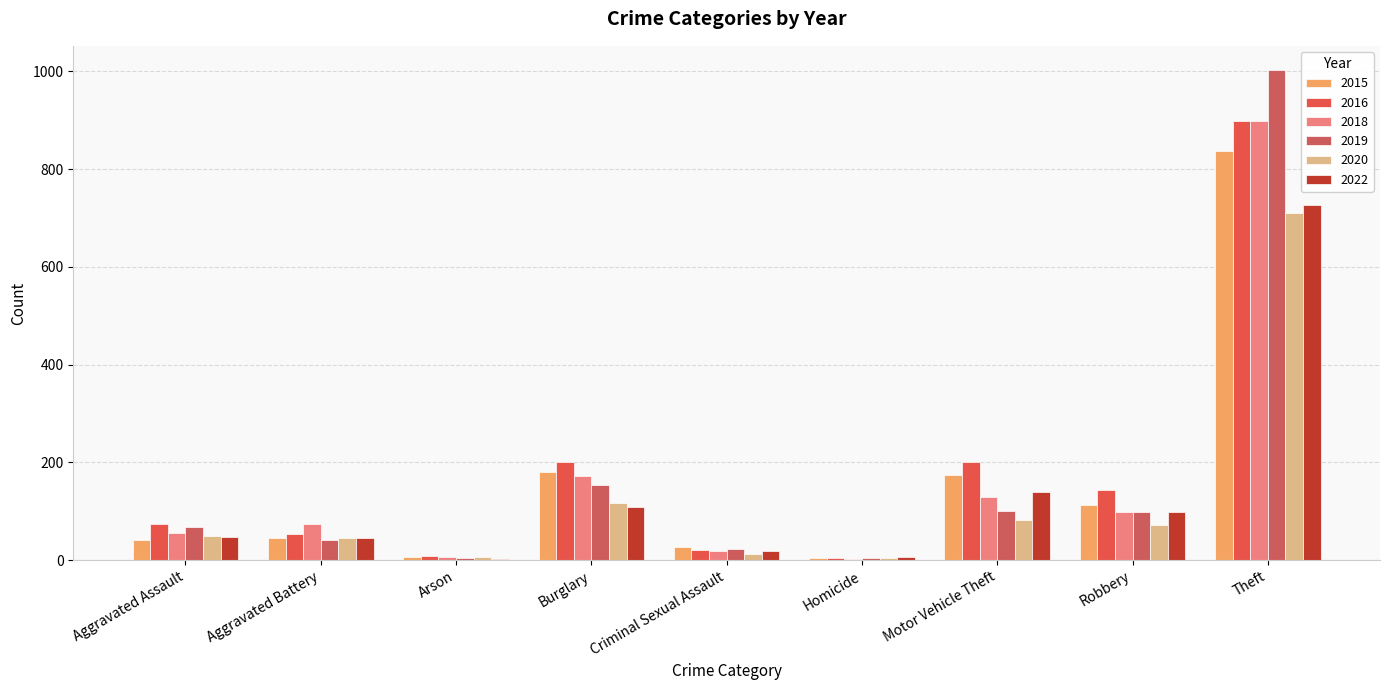

Reading left to right, transcribe all the data shown in this chart.

2015: 42	46	7	180	27	5	174	112	836
2016: 74	53	8	200	21	4	201	143	899
2018: 55	73	7	173	18	3	129	99	899
2019: 68	41	5	153	23	4	101	99	1002
2020: 50	46	7	117	13	5	82	72	710
2022: 48	45	3	109	18	6	140	99	726